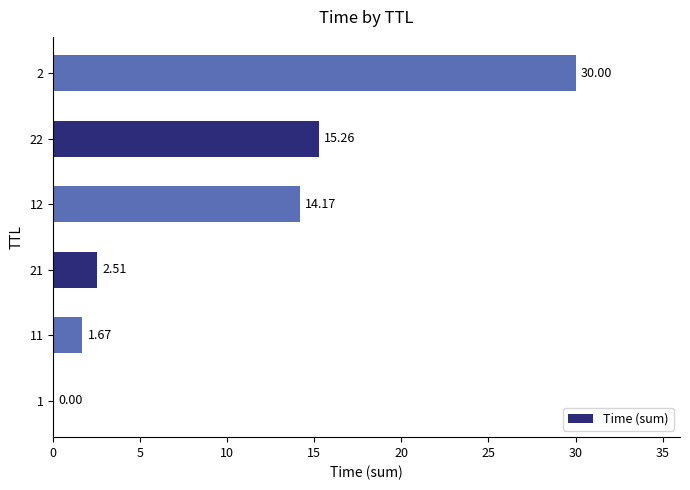

What is the average value?

10.6